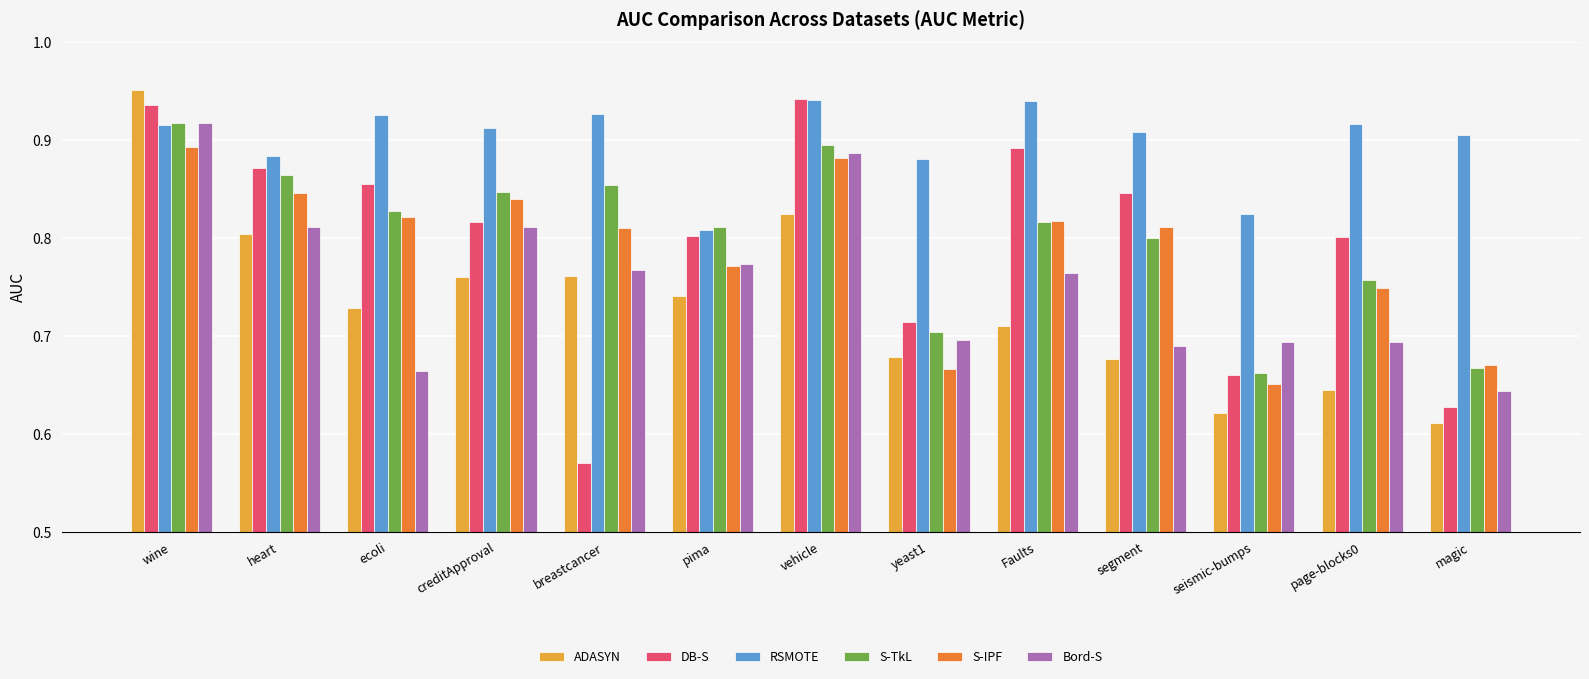

What position from the left is segment?

10